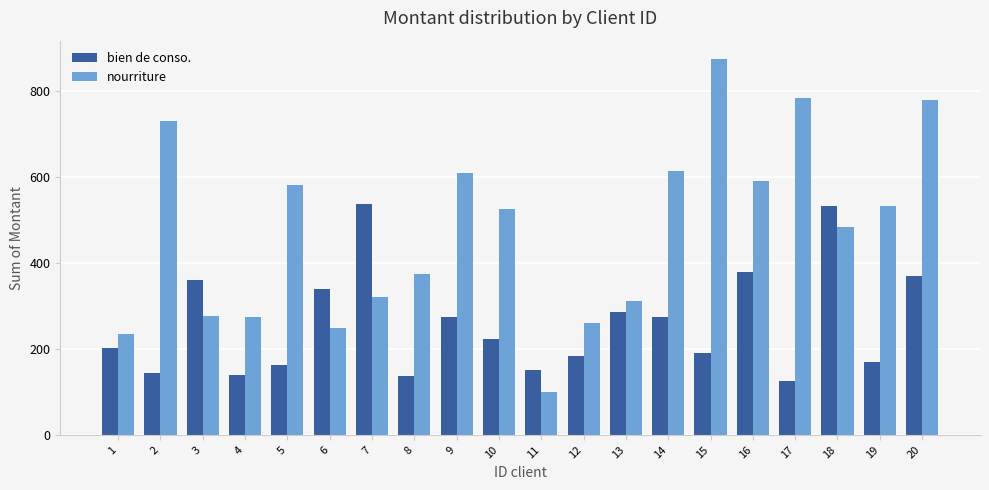

Count the number of categories in the chart.

20